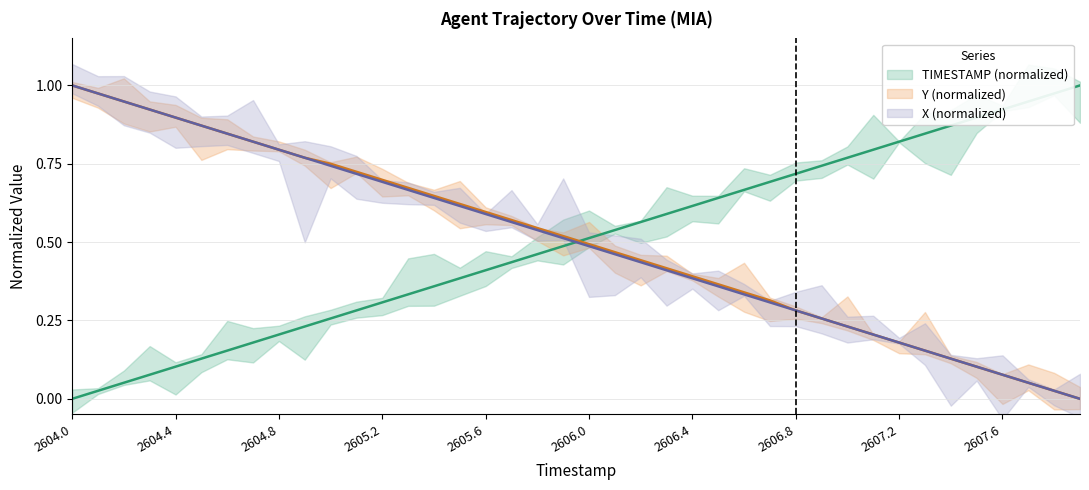

What is the maximum value shown in the chart?

1.0